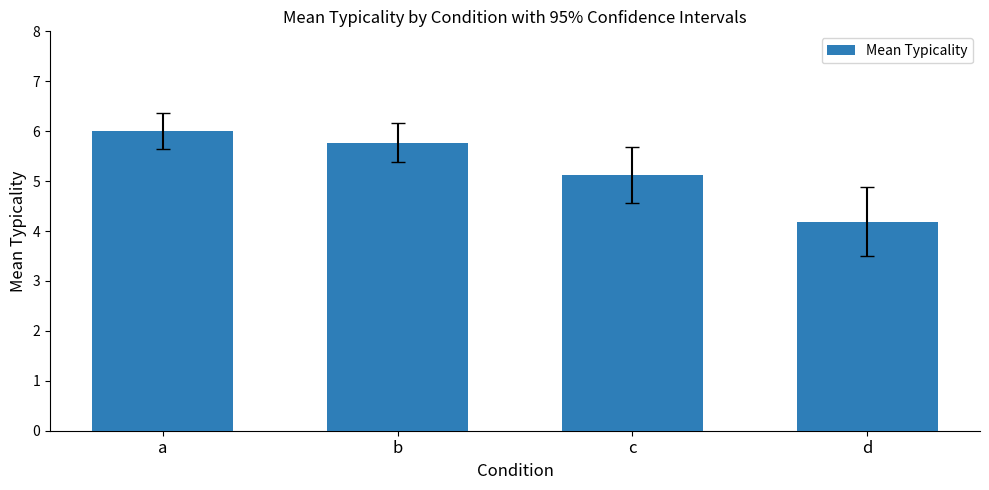

Reading right to left, what are all the values shown in this chart?

d=4.2	c=5.1	b=5.8	a=6.0